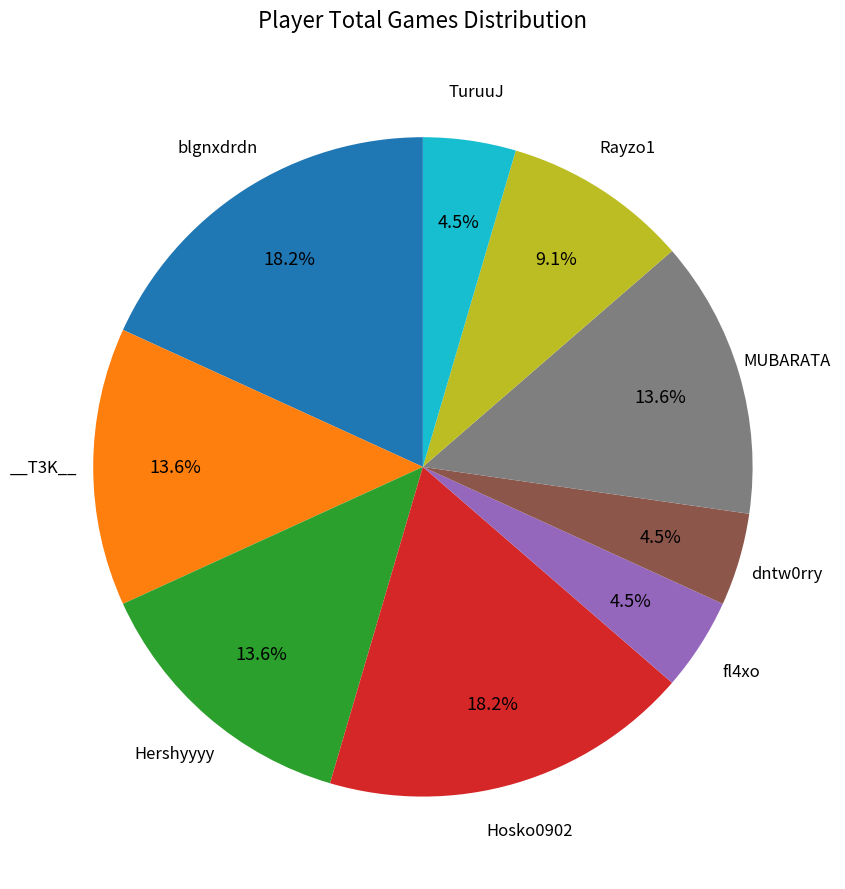

Does any single category account for the majority?

No